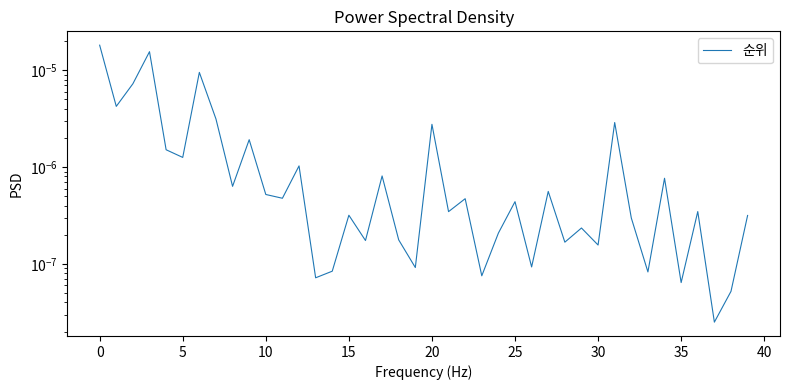

Between 33 and 45, which is larger?

45